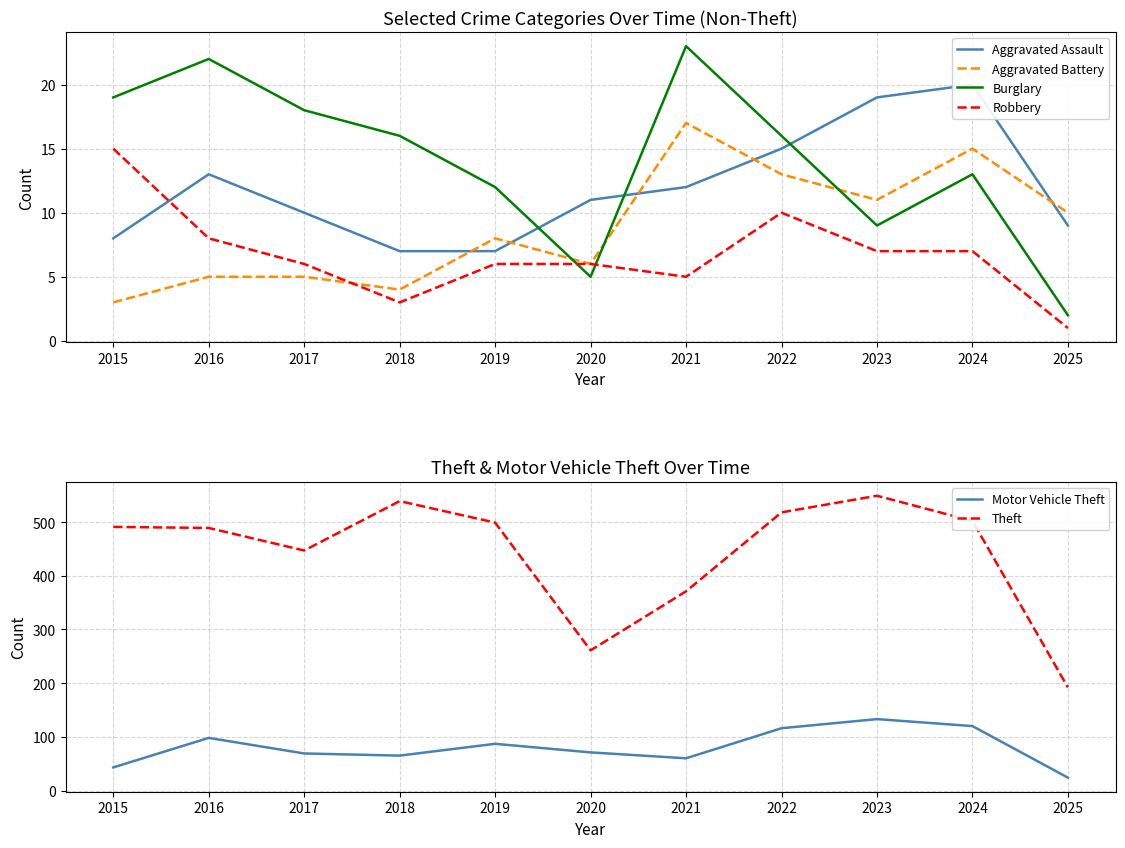

Which series has the largest total across all categories?

Theft